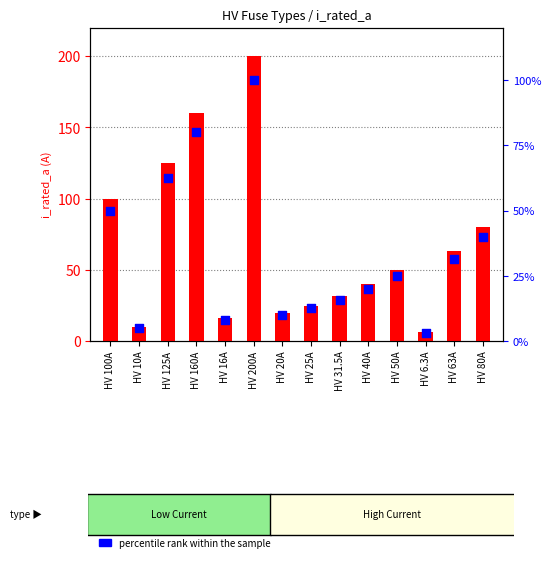

At which category is the sum across all series the highest?

HV 200A